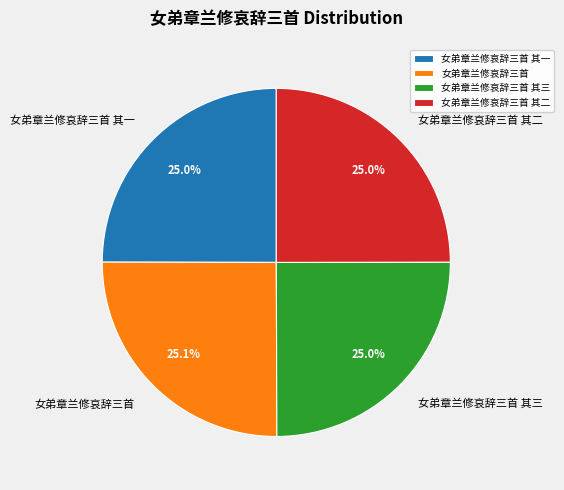

How many segments does this pie chart have?

4